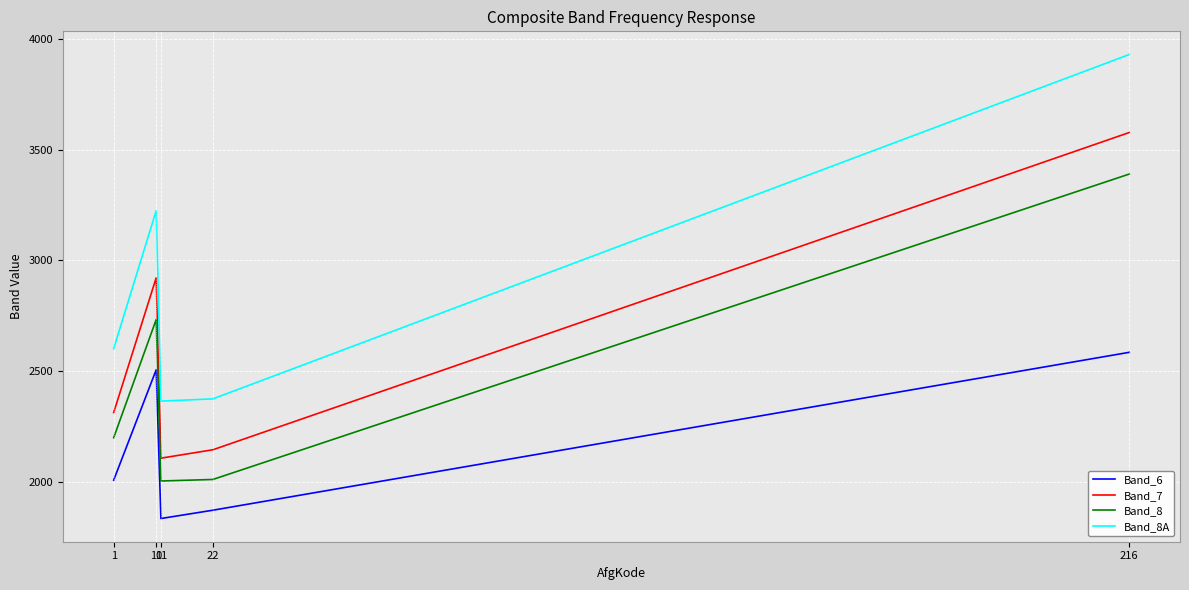

Which series has the largest range (max minus min)?

Band_8A